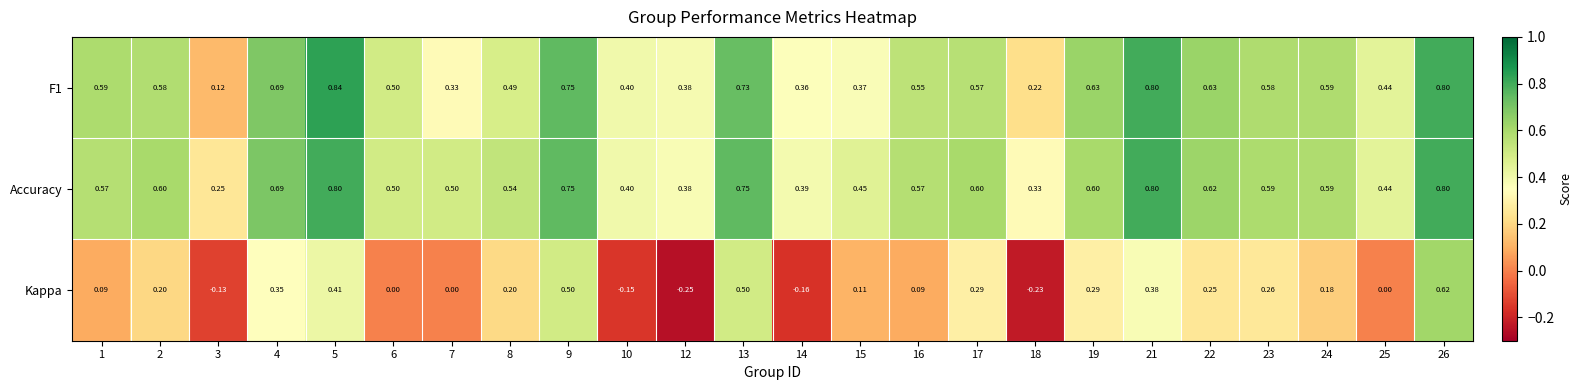

Which series has the widest spread of values?

Kappa